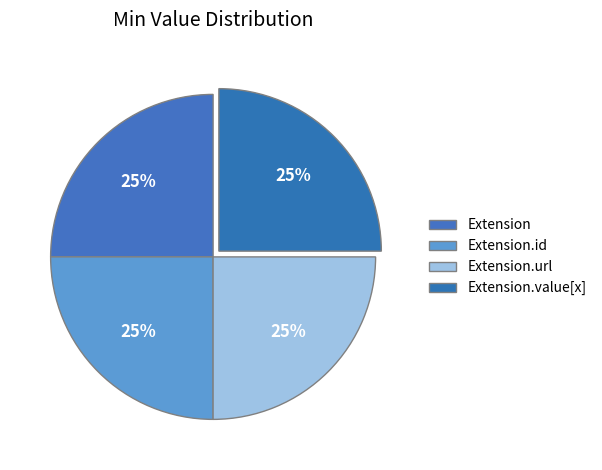

Which slice is the largest?

Extension.url